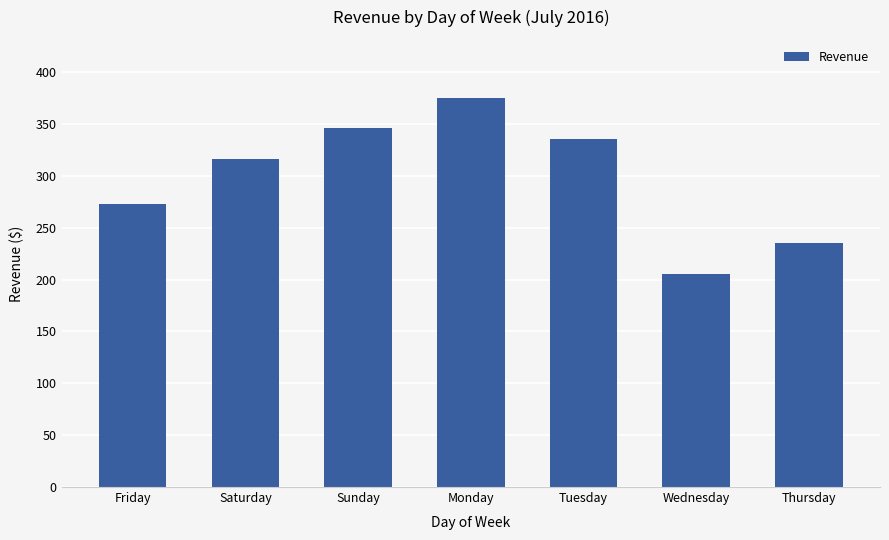

Rank the categories by value from highest to lowest.

Monday, Sunday, Tuesday, Saturday, Friday, Thursday, Wednesday